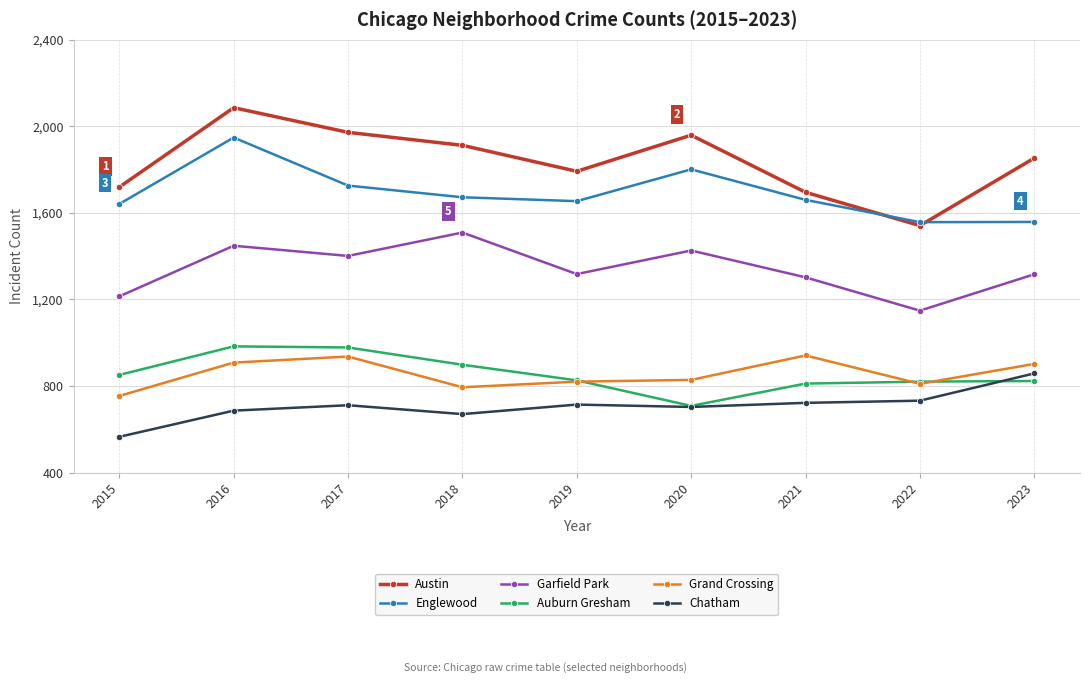

What is the average value of the Auburn Gresham series?

855